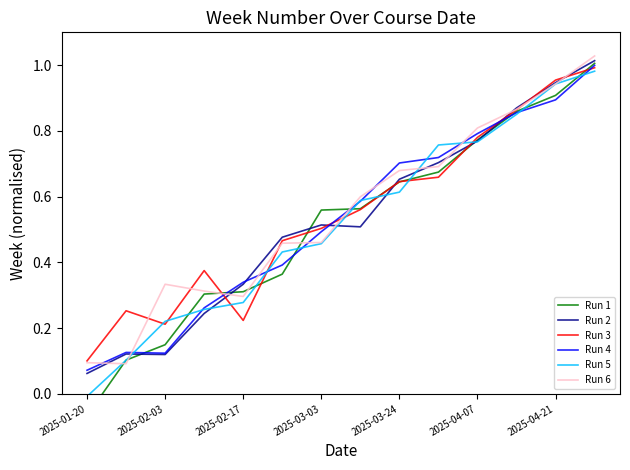

At how many categories does at least one series exceed 0?

14